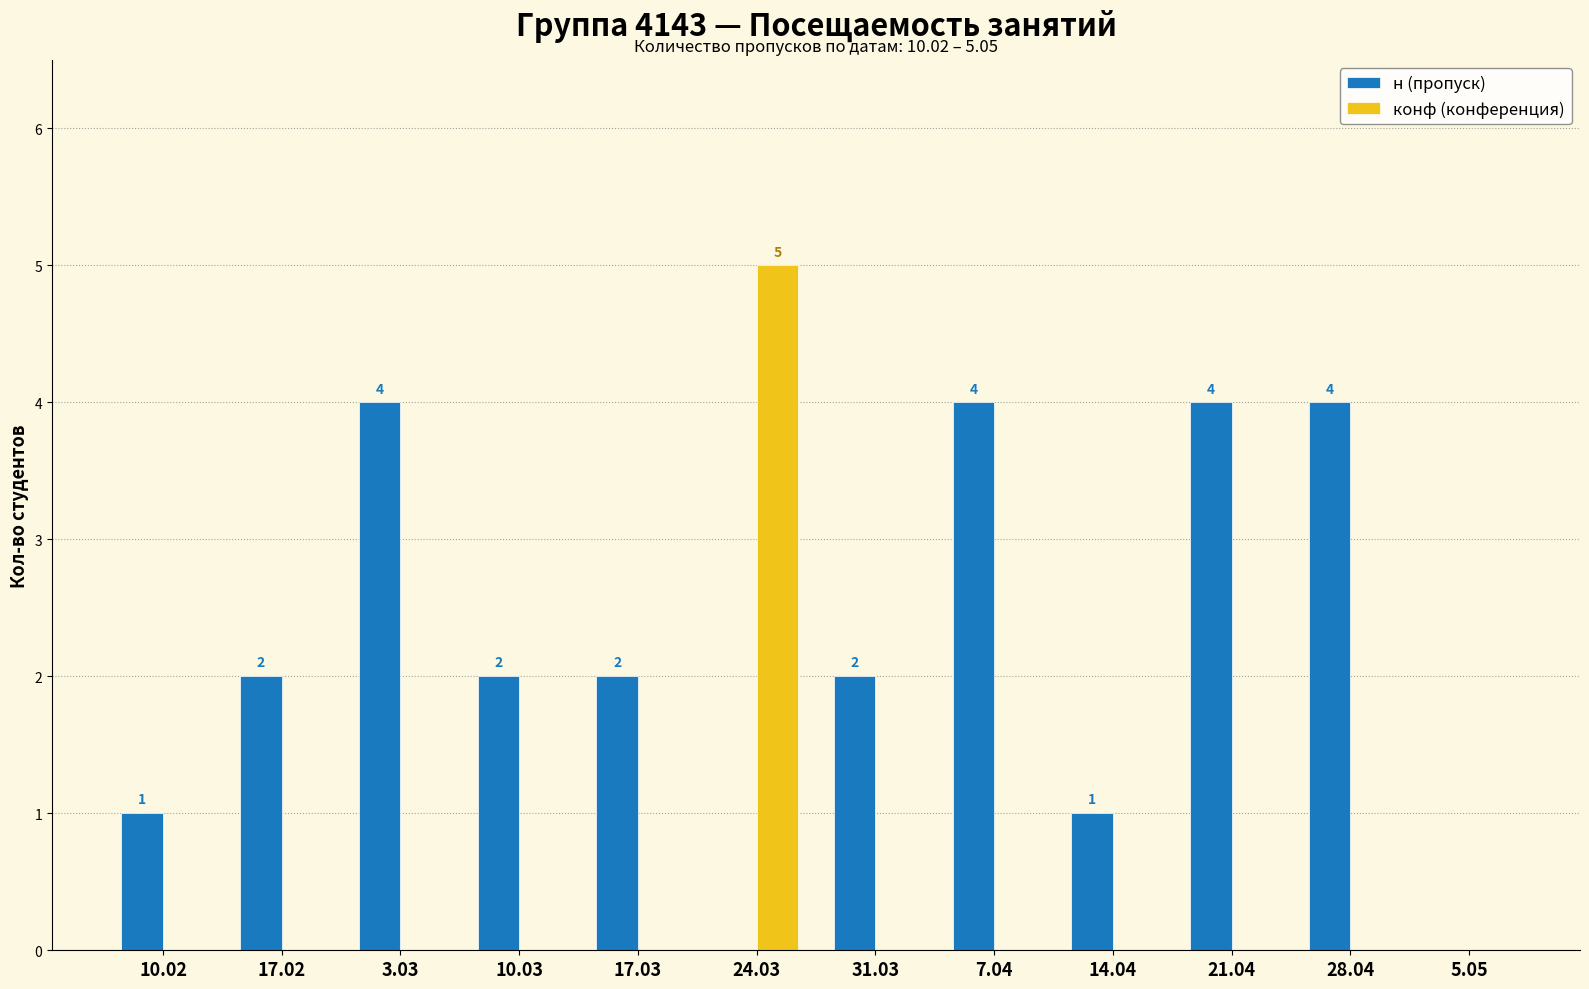

At which category is the sum across all series the highest?

24.03